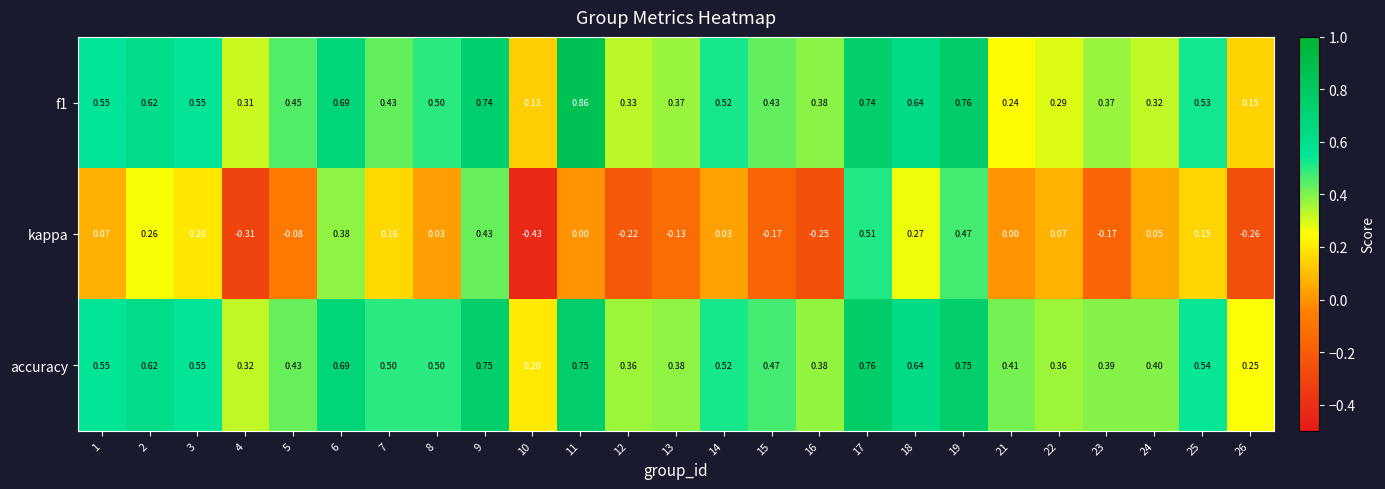

At which category does the chart reach its minimum across all series?

10